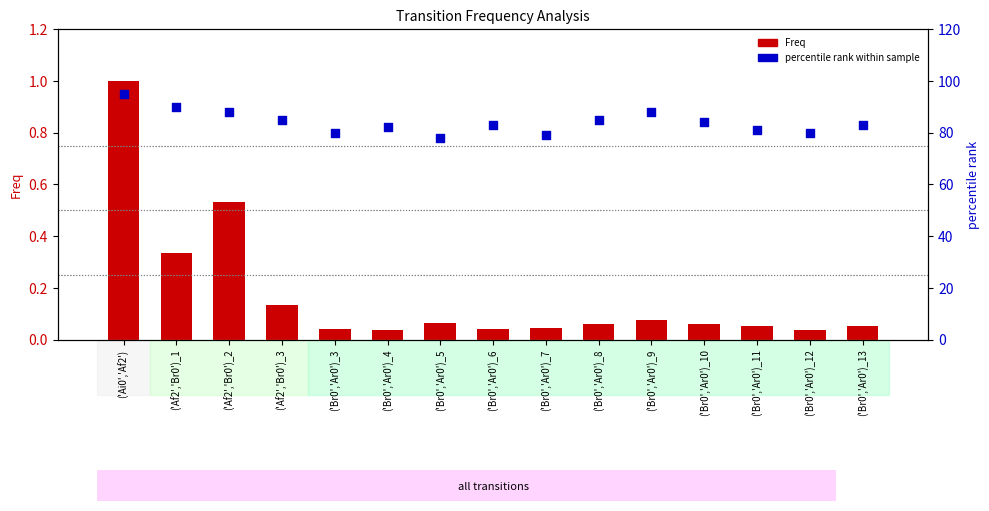

Which series has the largest Y range (max minus min)?

percentile rank